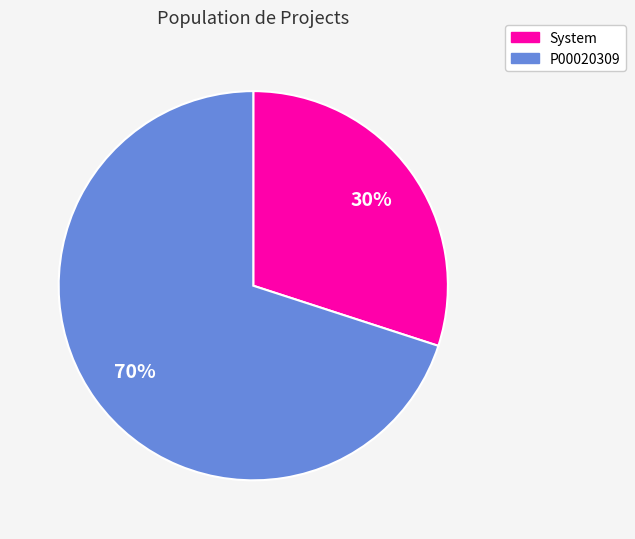

How many slices are in this pie chart?

2